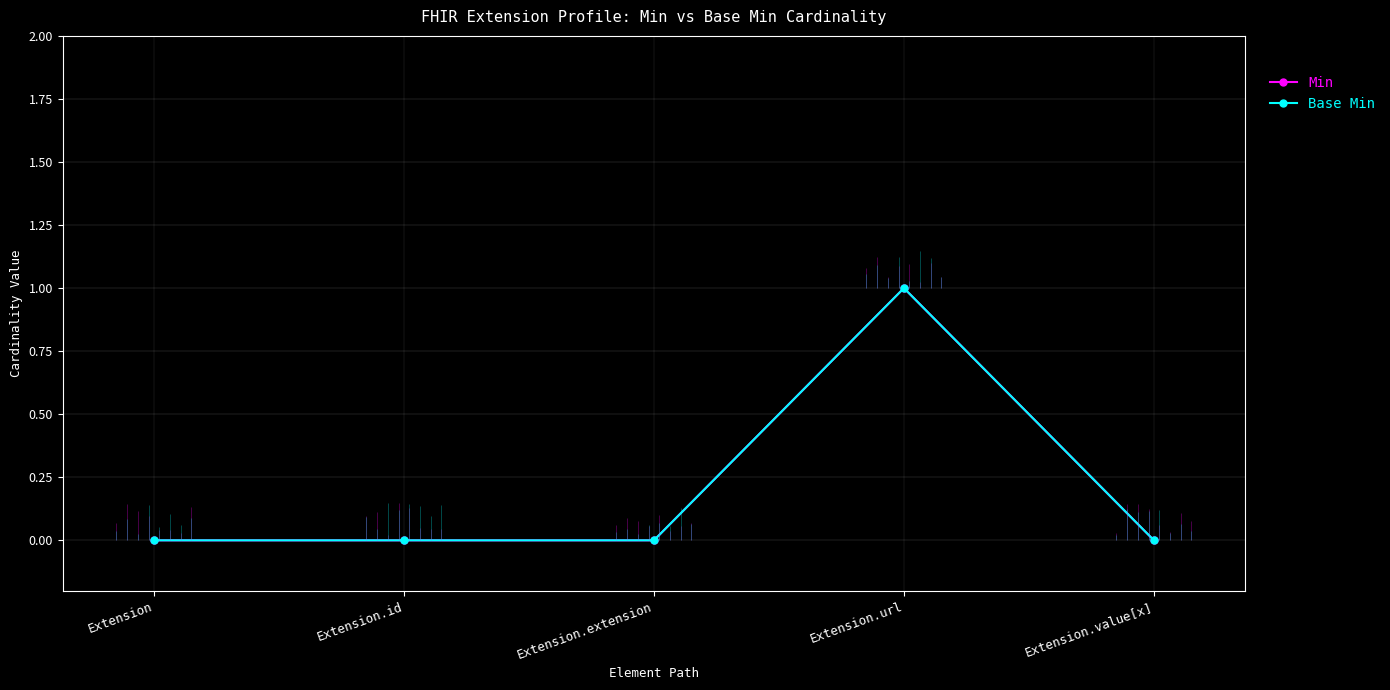

True or false: Min and Base Min cross at least once.

False